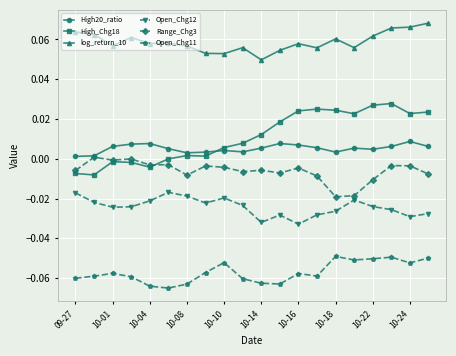

List the series in order of their peak value, highest first.

log_return_10, High_Chg18, High20_ratio, Range_Chg3, Open_Chg12, Open_Chg11